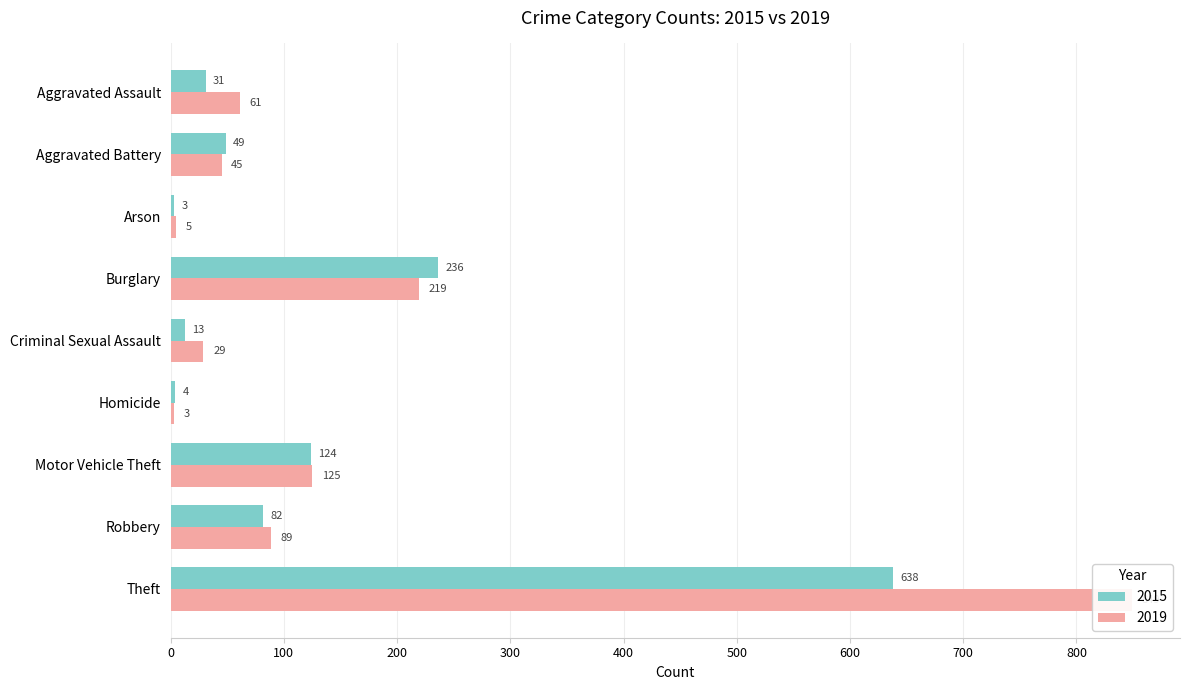

What is the difference between the second highest and second lowest values in the 2019 series?

214